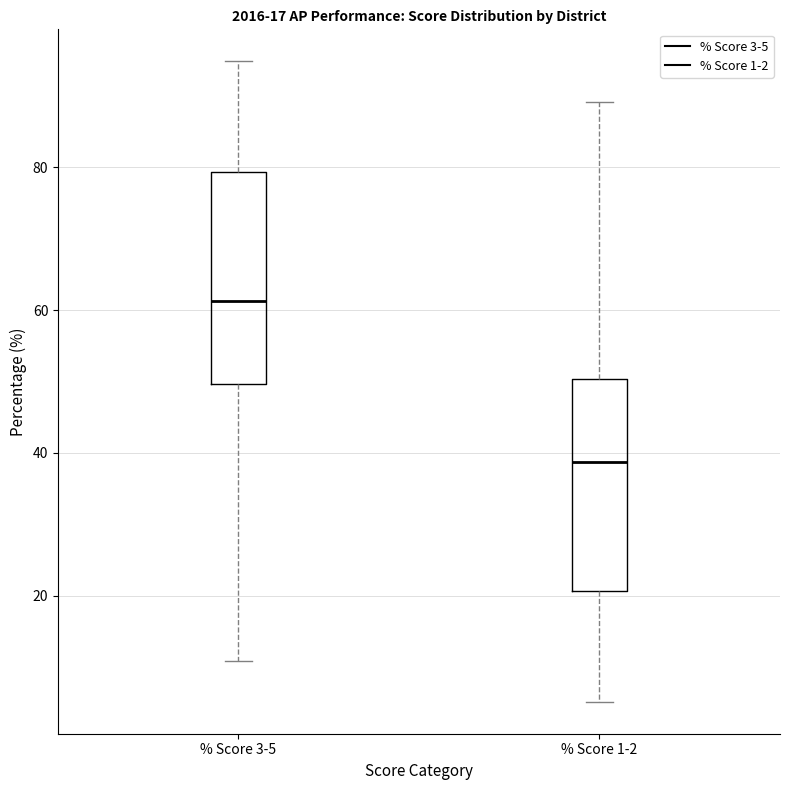

Which box's median line is the lowest?

% Score 1-2